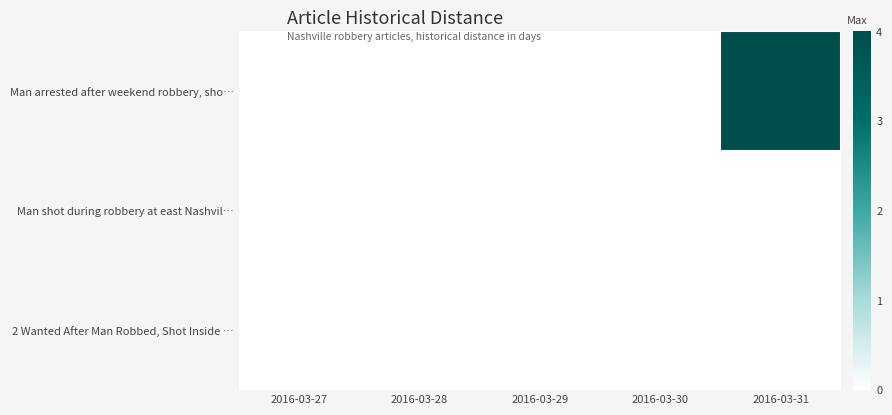

Which series has the largest total across all categories?

Man arrested after weekend robbery, sho…